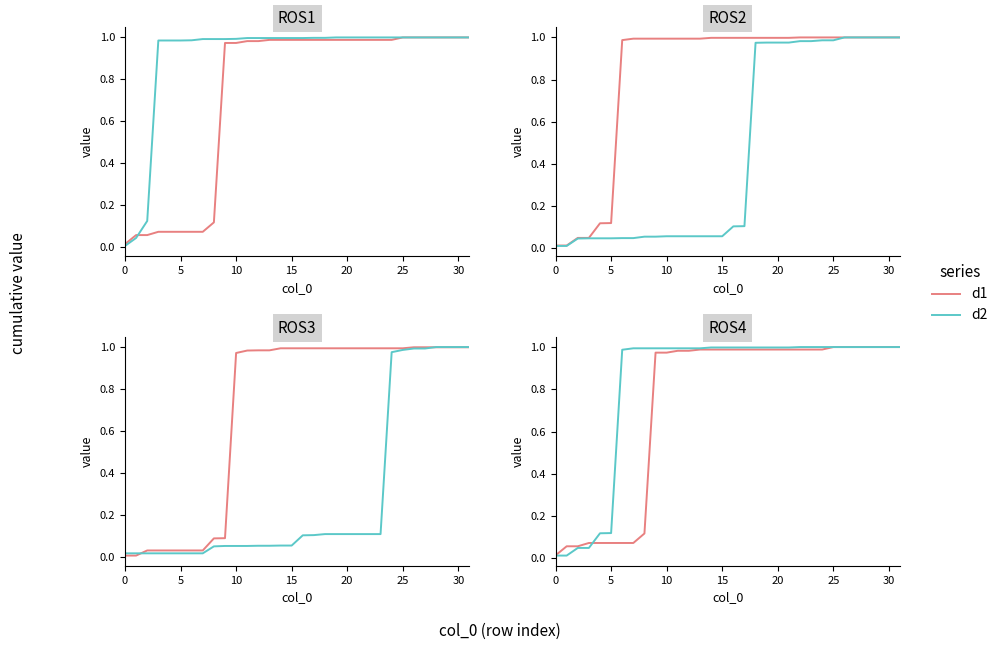

List the series in order of their peak value, lowest first.

d1, d2